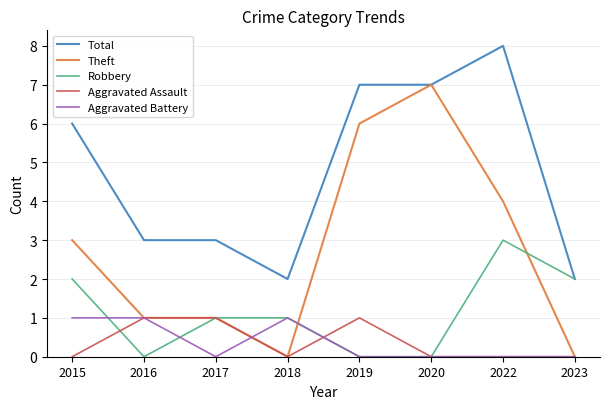

At which label does Robbery reach its peak?

2022